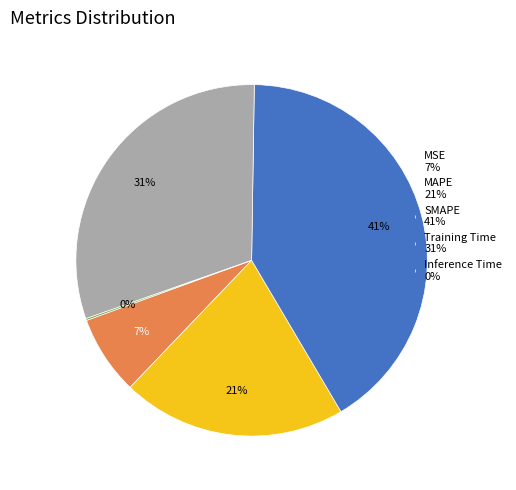

Does Training Time account for over 50% of the chart?

No